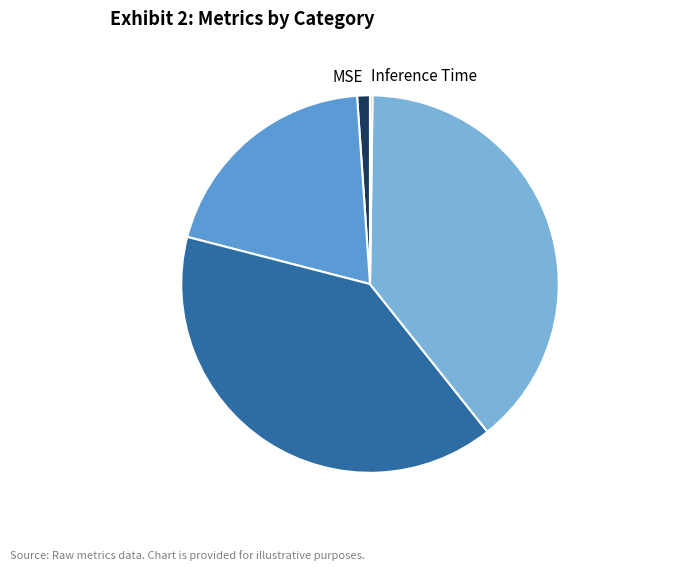

Is Training Time the majority of the pie?

No